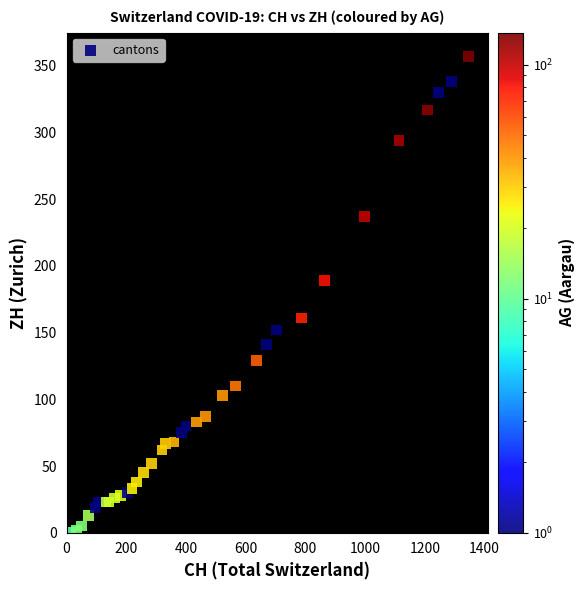

What Y value in the scatter plot is closest to 178?

189